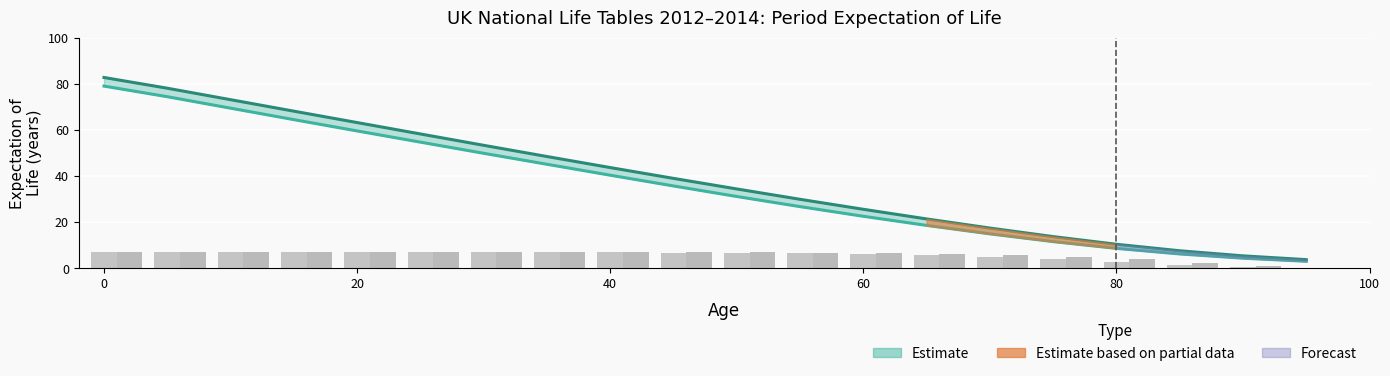

At how many categories does at least one series exceed 32?

11